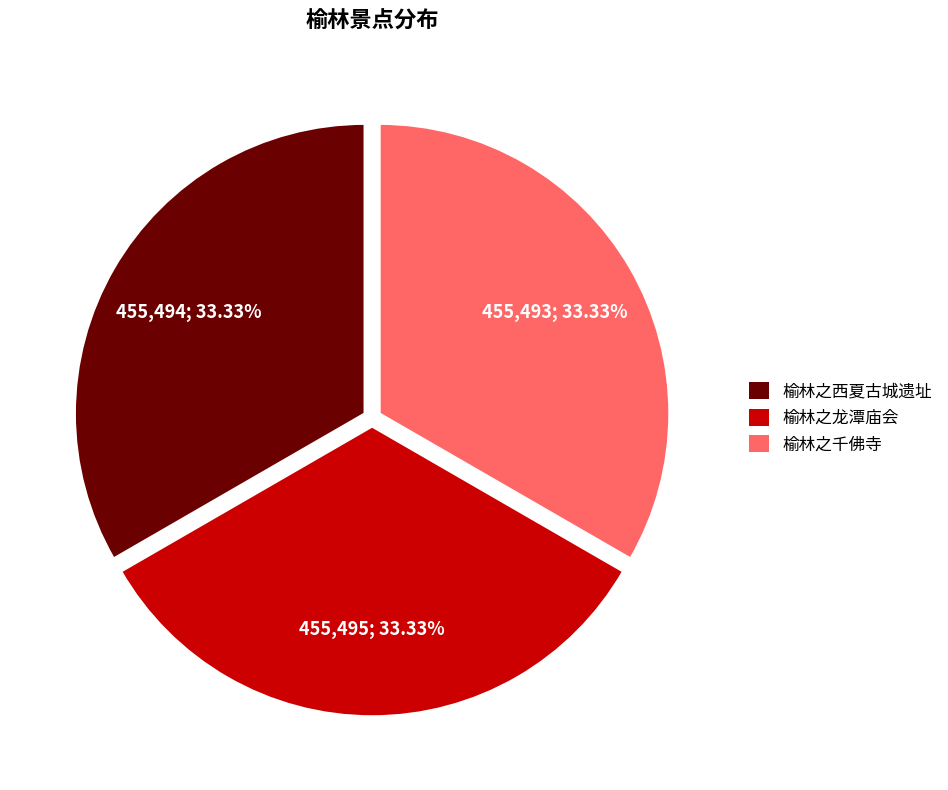

Does any single category account for the majority?

No